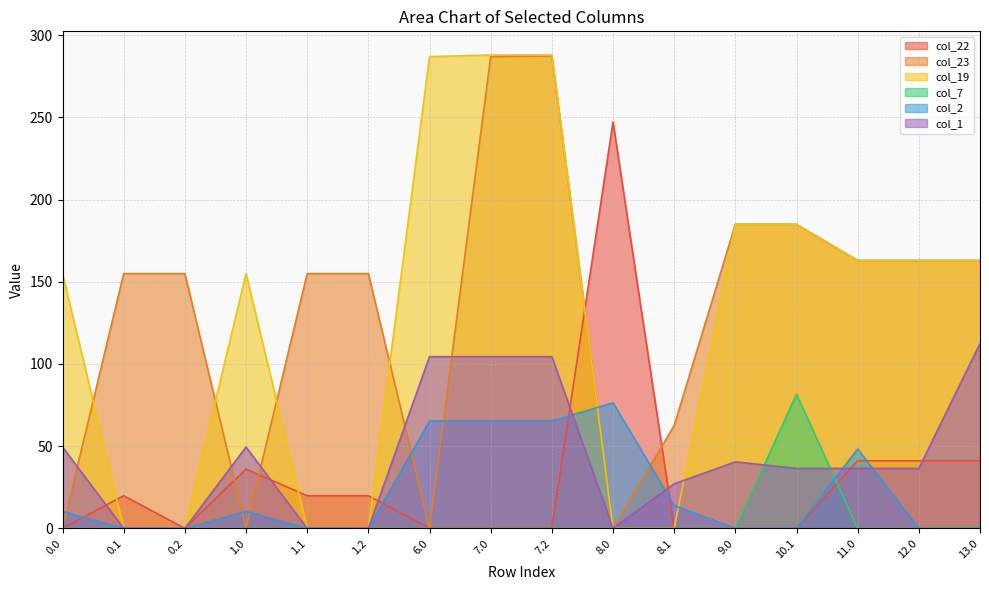

What is the difference between the maximum and second lowest values in the col_19 series?

288.0